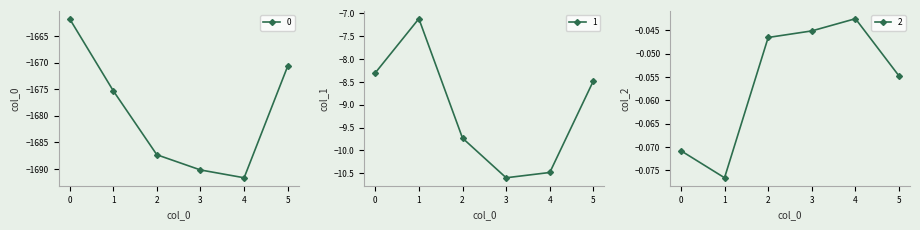

How many data points in 0 are less than -1675?

4